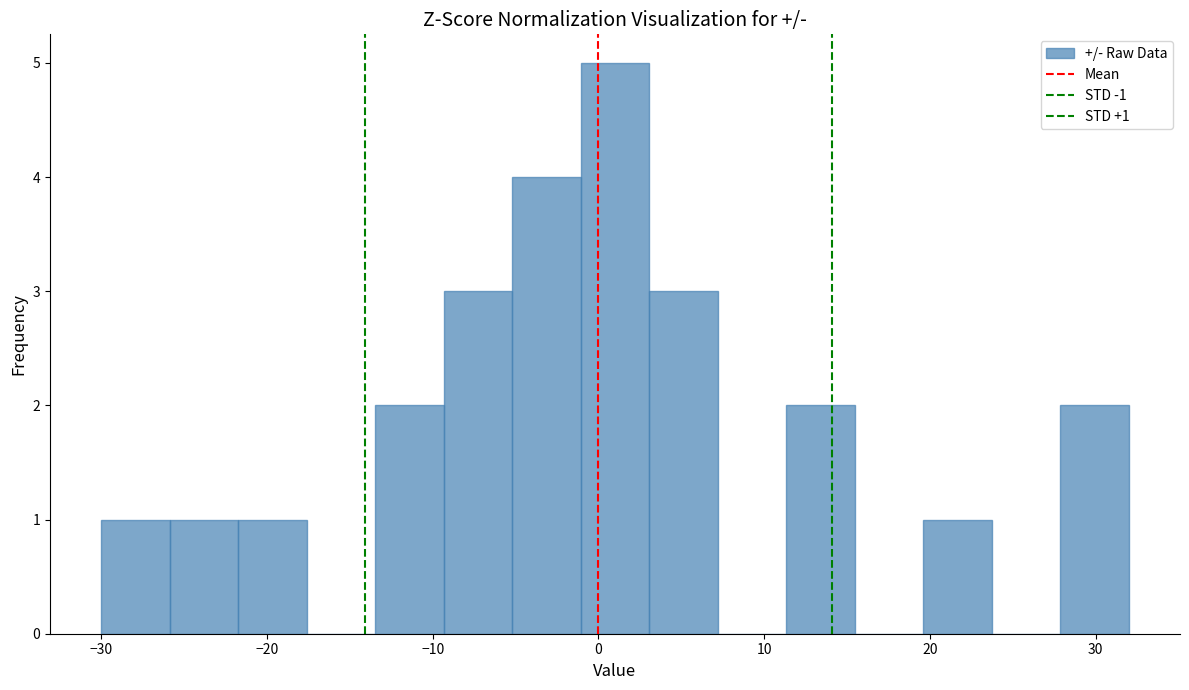

Over which range of the x-axis is the bar tallest?

-1 to 3